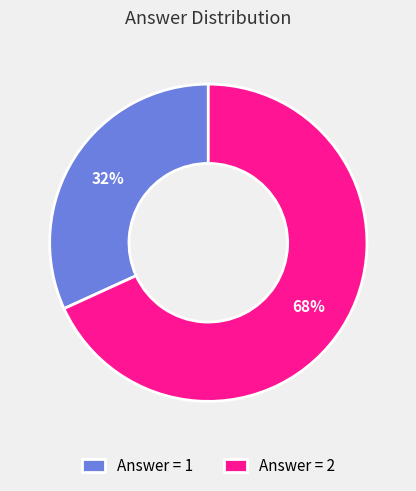

What percentage is the Answer = 2 slice, to the nearest percent?

68%